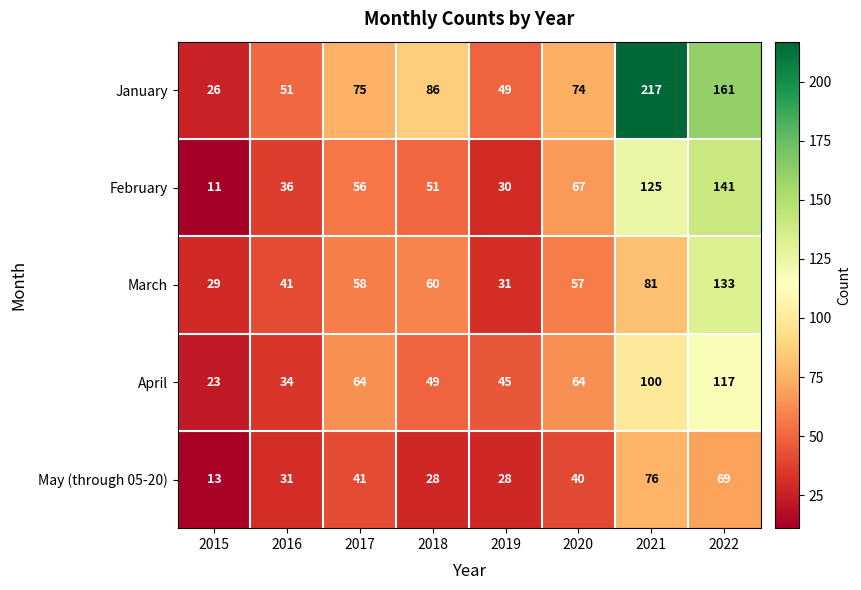

What is the sum of the January values at 2017 and 2020?

149